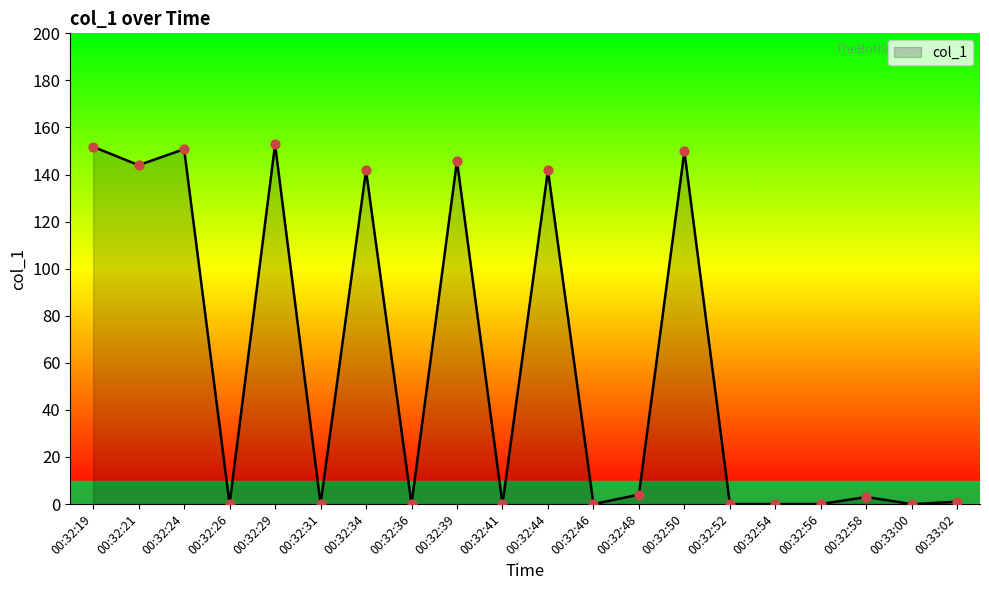

What is the change in value from 00:32:36 to 00:32:39?

+145.8